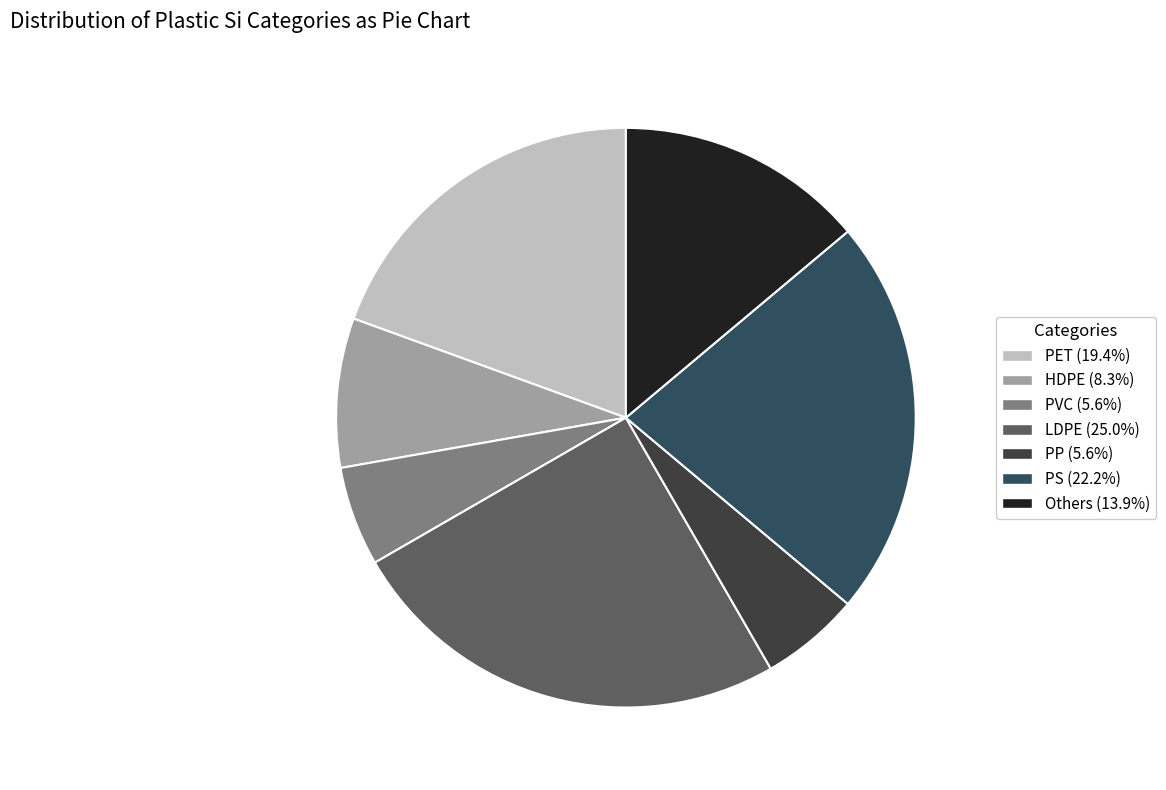

How many segments does this pie chart have?

7